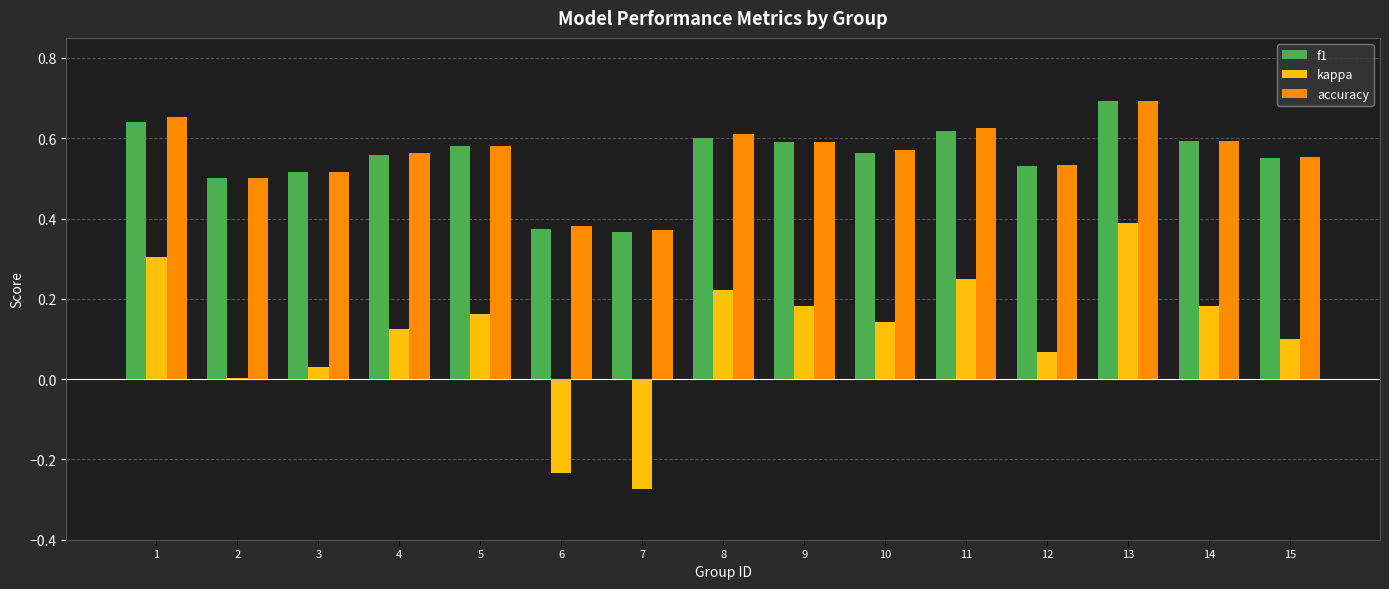

Which series has the widest spread of values?

kappa